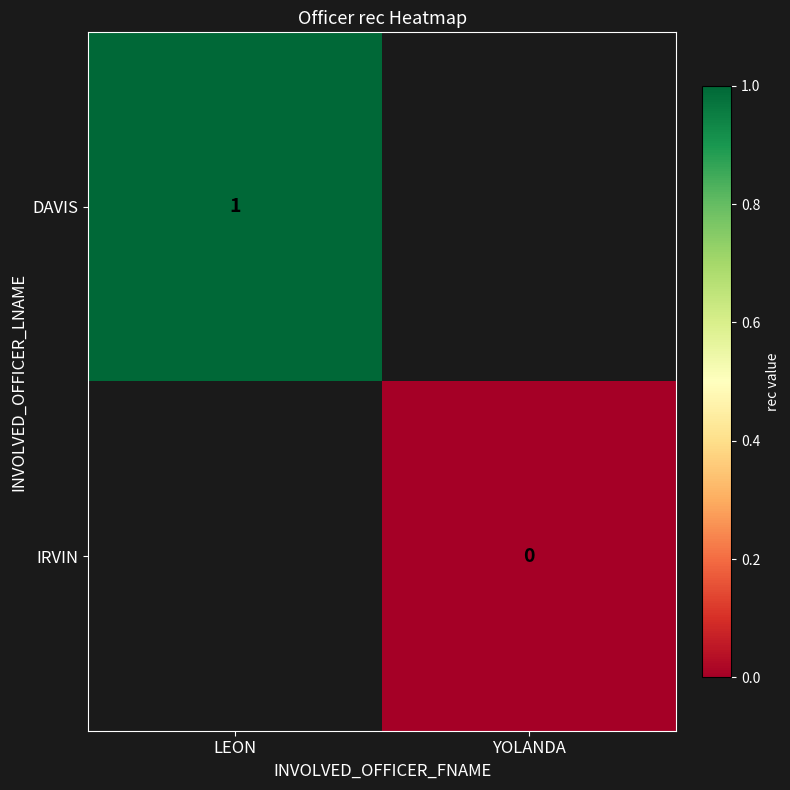

True or false: DAVIS has a value of 1 at LEON.

True